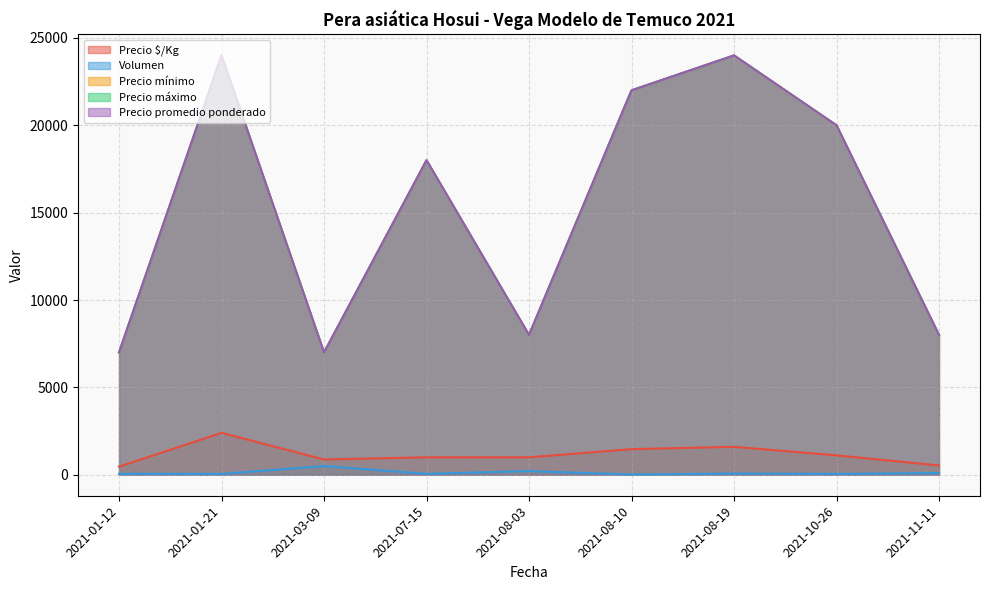

Does the chart display data point markers on the line(s)?

No